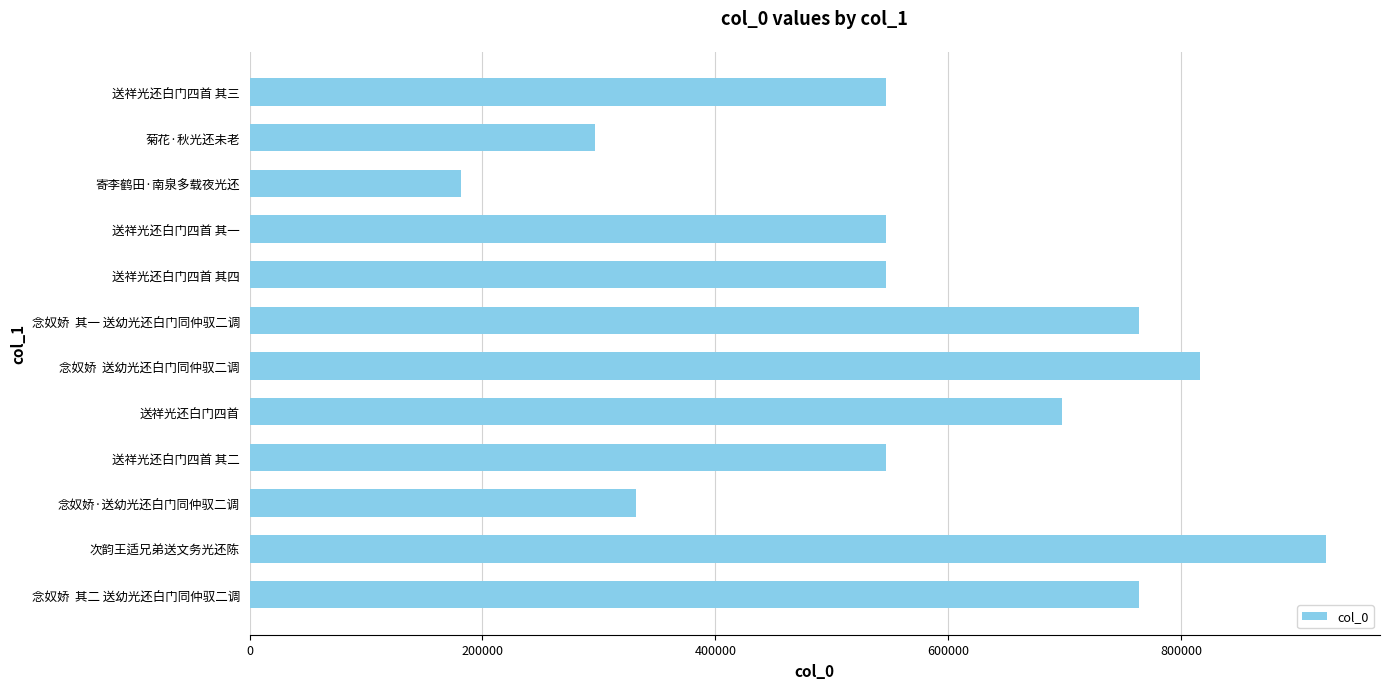

What is the change in value from 念奴娇 其一 送幼光还白门同仲驭二调 to 寄李鹤田·南泉多载夜光还?

-582224